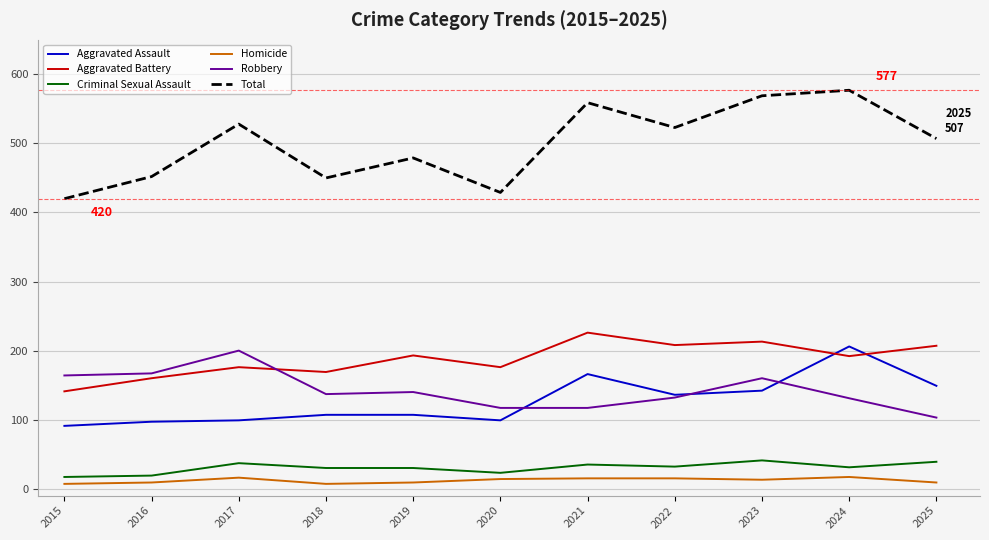

Is the value of Aggravated Assault at 2017 greater than the value of Robbery at 2022?

No